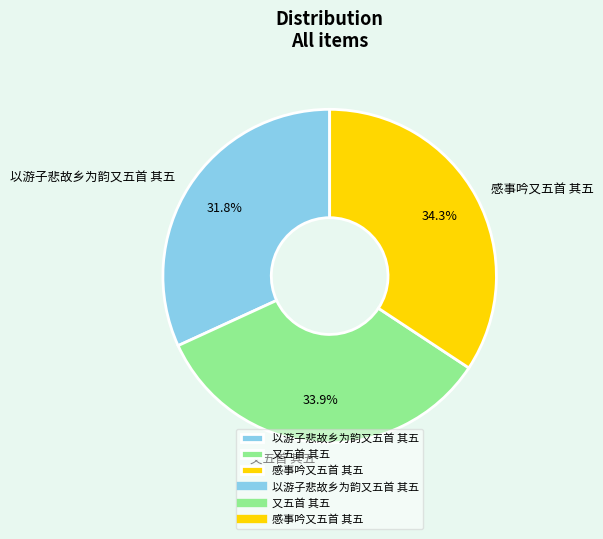

Does 又五首 其五 represent more than half of the total?

No